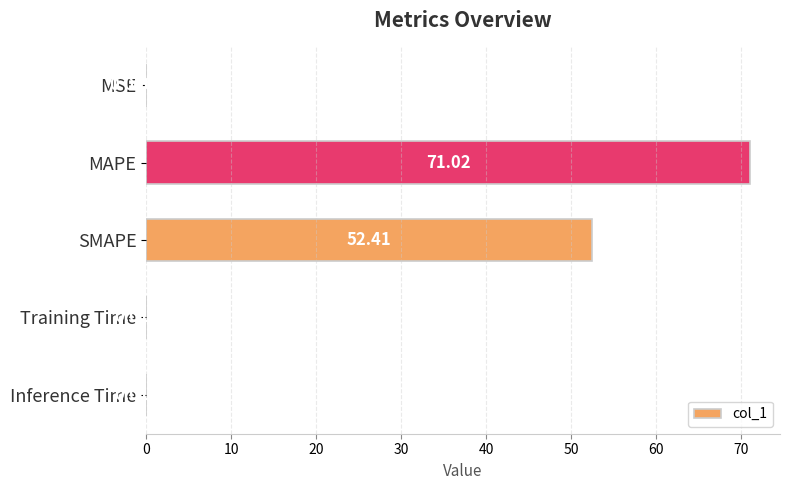

Which has a higher value, MSE or SMAPE?

SMAPE